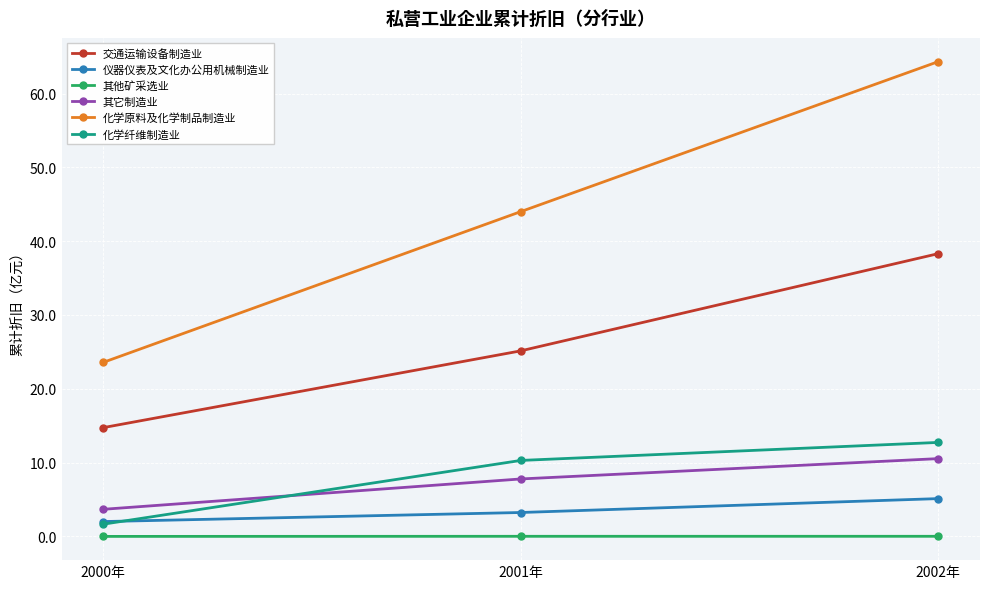

How many data points in 化学原料及化学制品制造业 are less than 44?

1